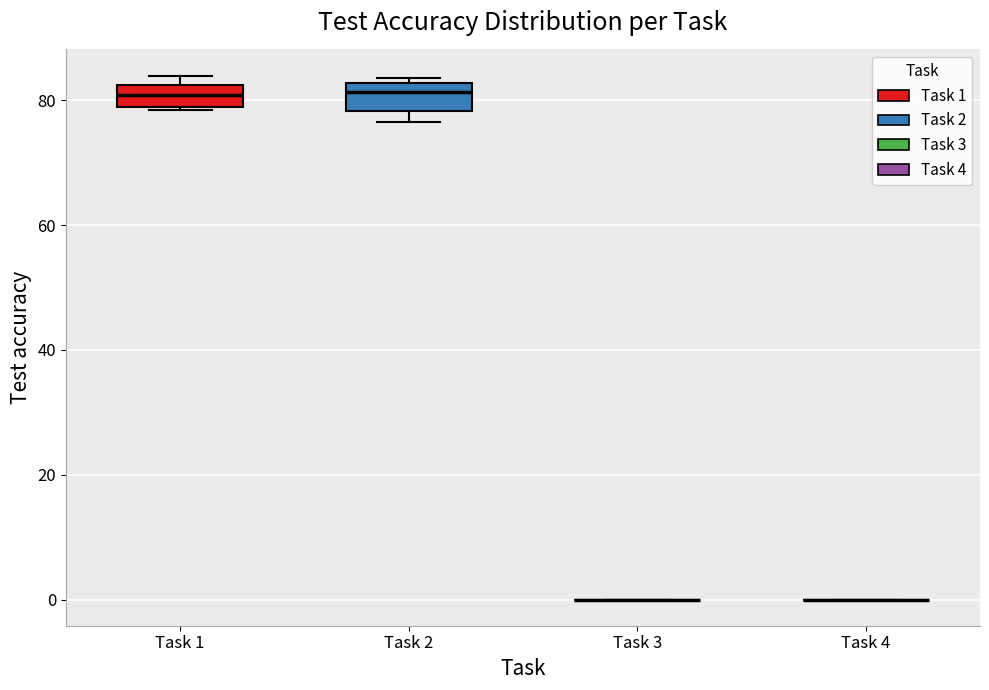

Reading left to right, read every box against the y-axis: the position of its median line, the range the box covers, and the ends of its whiskers. The values are not printed on the chart, so give them approximately, as read against the axis.

Task 1: median 80, box 78 to 82, whiskers 78 to 84
Task 2: median 82 (just below the box's upper edge), box 78 to 82, whiskers 76 to 84
Task 3: box collapsed to a line at 0, whiskers 0 to 0
Task 4: box collapsed to a line at 0, whiskers 0 to 0